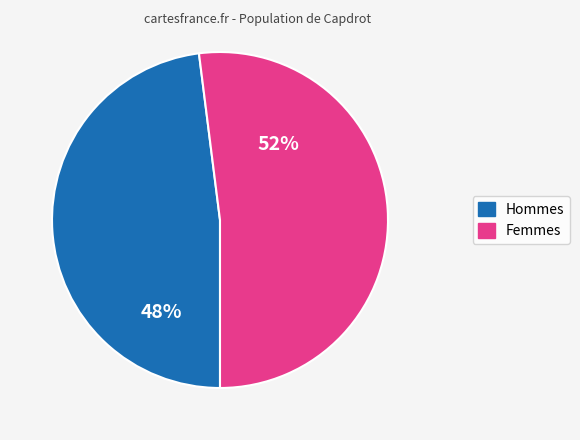

To the nearest percent, what is the difference between the largest and smallest slice percentages?

4%